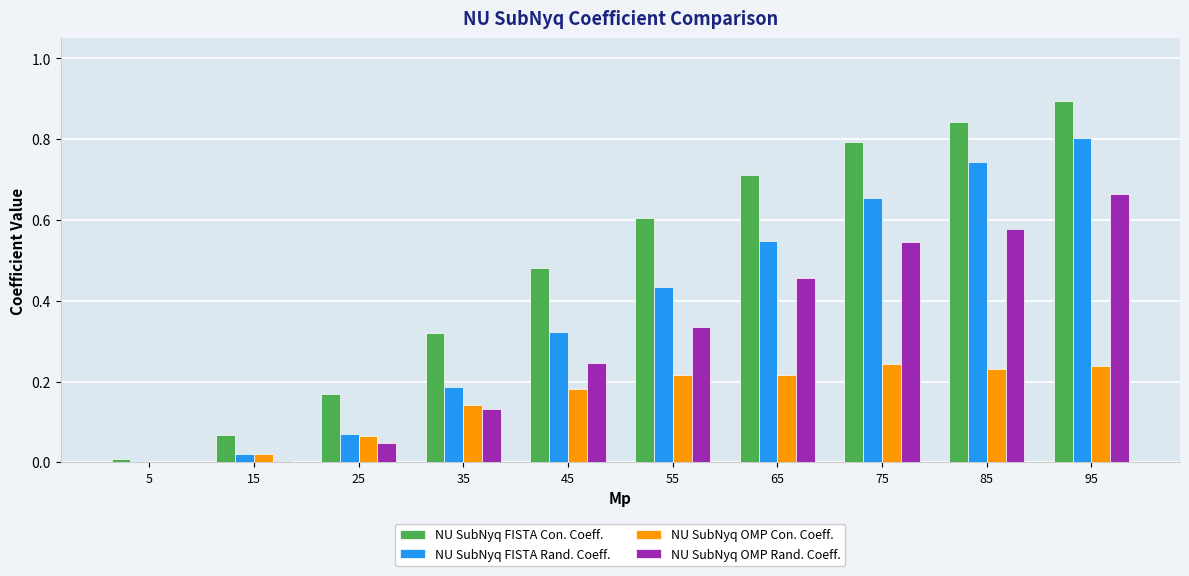

What are all the series names shown in the legend?

NU SubNyq FISTA Con. Coeff., NU SubNyq FISTA Rand. Coeff., NU SubNyq OMP Con. Coeff., NU SubNyq OMP Rand. Coeff.